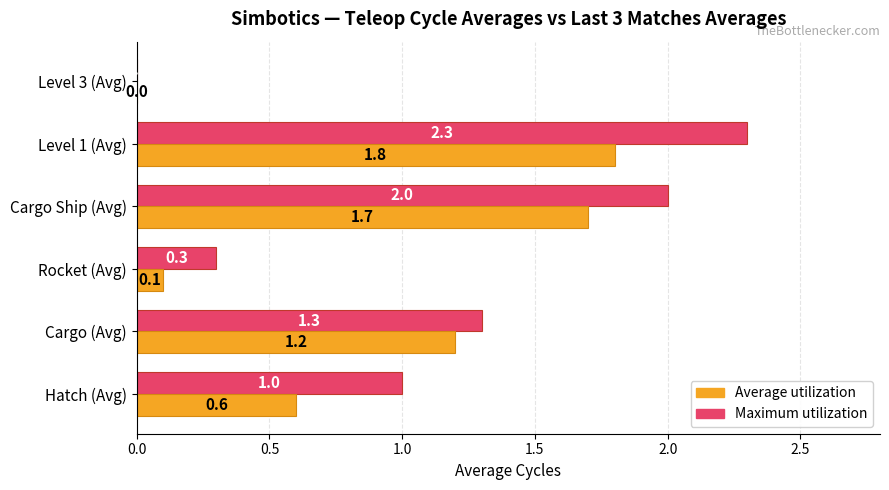

What is the total value across all series at Cargo Ship (Avg)?

3.7